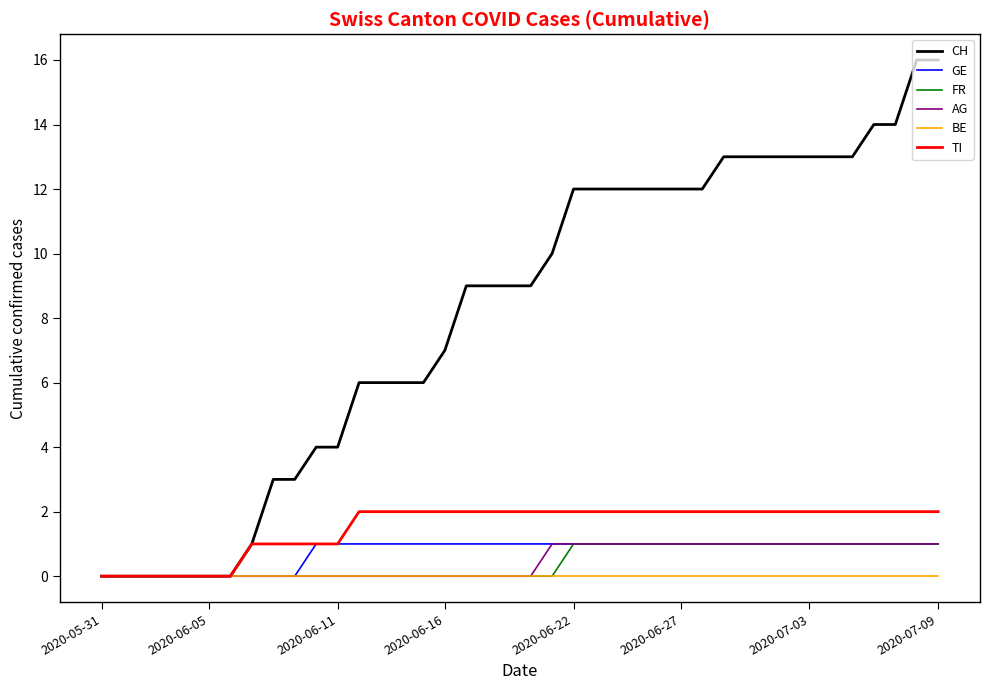

What is the greatest value displayed?

16